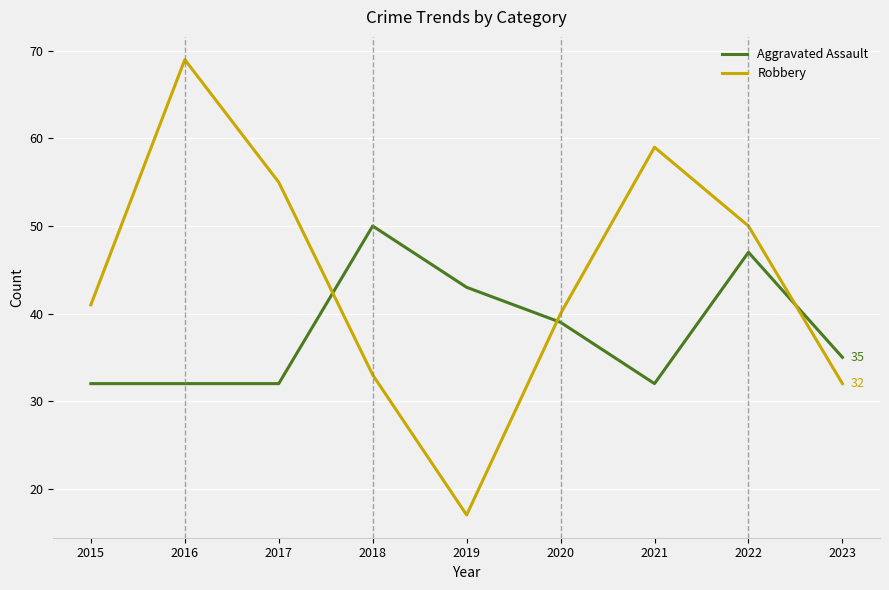

Which series changed the most between 2015 and 2020?

Aggravated Assault